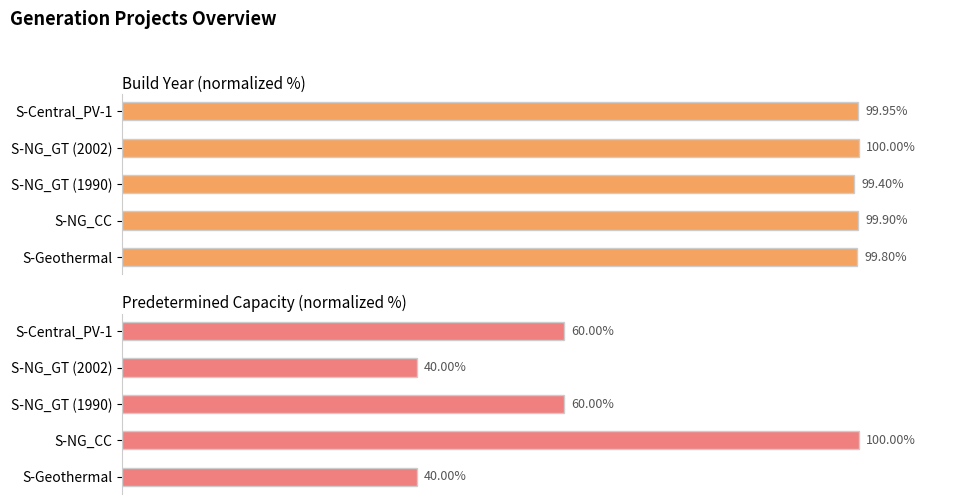

What is the difference between the build_year values at S-NG_CC and S-Geothermal?

0.1